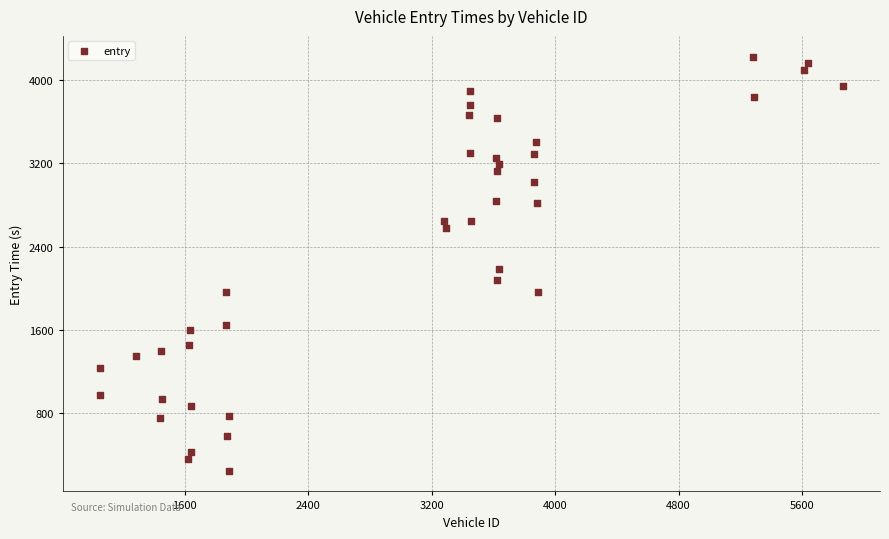

What Y value in the scatter plot is closest to 2235?

2182.7